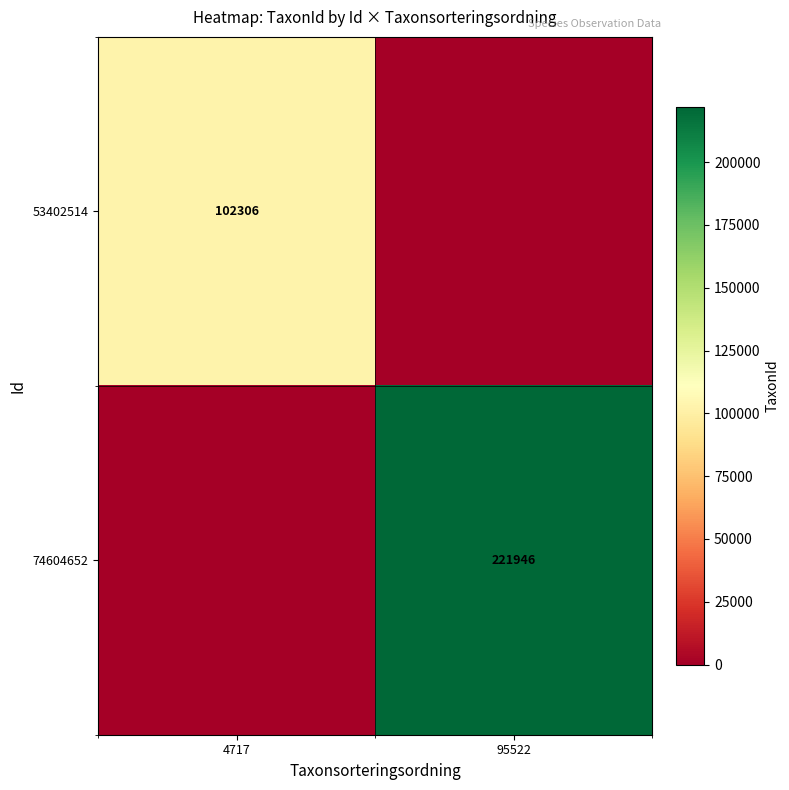

The 53402514 series shows 45962 at 4717. True or false?

False